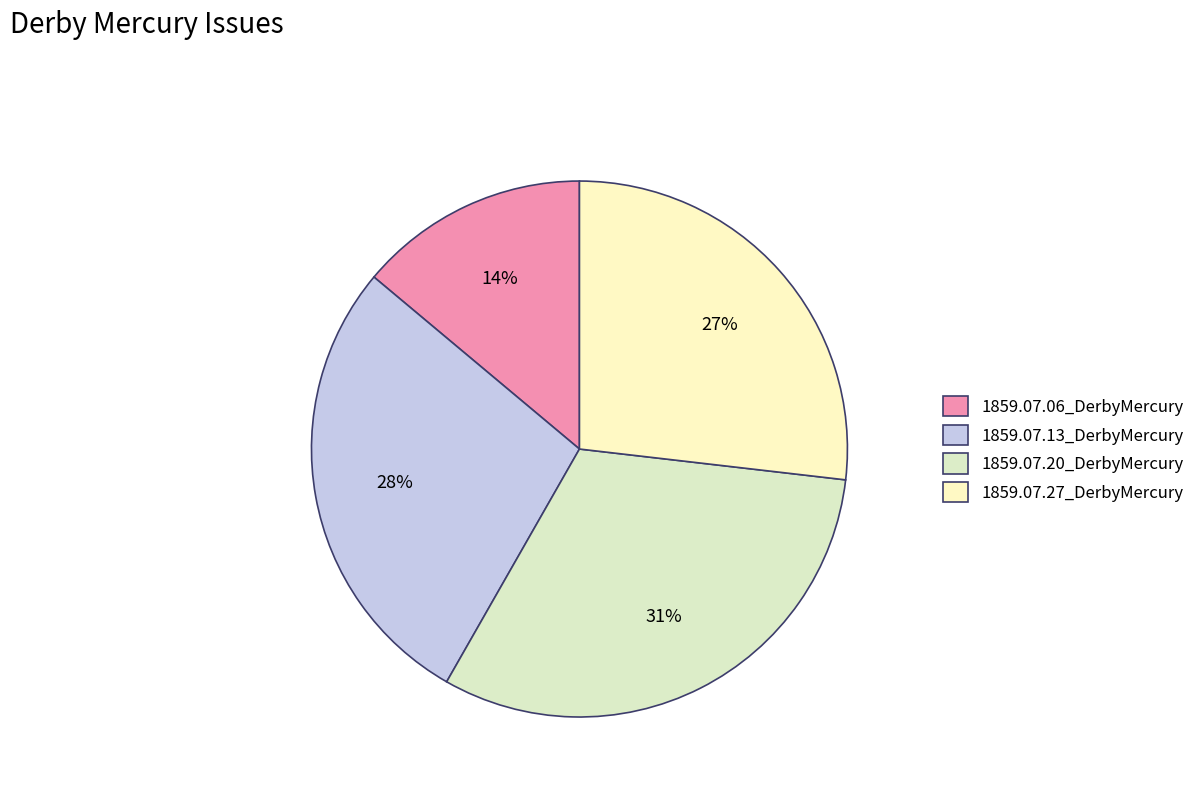

Which has a higher value, 1859.07.06_DerbyMercury or 1859.07.20_DerbyMercury?

1859.07.20_DerbyMercury